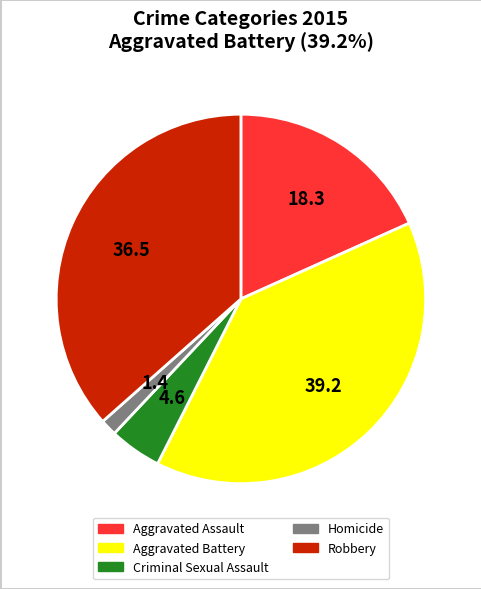

Is the sum of Homicide and Aggravated Assault greater than half?

No